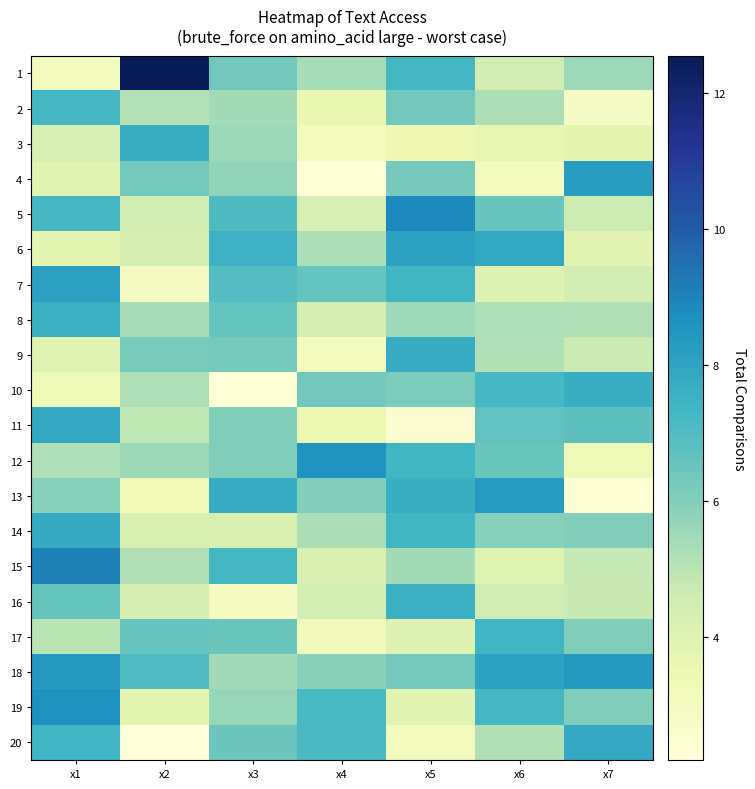

Reading left to right, list all the values displayed in this chart.

1: x1=3.1	x2=12.6	x3=6.3	x4=5.4	x5=7.3	x6=4.4	x7=5.5
2: x1=7.3	x2=5.1	x3=5.4	x4=3.6	x5=6.3	x6=5.3	x7=2.9
3: x1=4.3	x2=7.6	x3=5.6	x4=3.1	x5=3.4	x6=3.6	x7=3.7
4: x1=3.9	x2=6.3	x3=5.7	x4=2.3	x5=6.3	x6=3.0	x7=8.2
5: x1=7.2	x2=4.4	x3=7.1	x4=4.2	x5=8.9	x6=6.6	x7=4.6
6: x1=3.8	x2=4.3	x3=7.5	x4=5.2	x5=8.1	x6=7.9	x7=3.8
7: x1=8.1	x2=3.0	x3=6.9	x4=6.6	x5=7.4	x6=4.1	x7=4.4
8: x1=7.6	x2=5.4	x3=6.6	x4=4.3	x5=5.5	x6=5.2	x7=5.2
9: x1=3.9	x2=6.2	x3=6.3	x4=3.1	x5=7.7	x6=5.2	x7=4.7
10: x1=3.3	x2=5.2	x3=2.3	x4=6.4	x5=6.1	x6=7.2	x7=7.6
11: x1=7.8	x2=4.9	x3=6.1	x4=3.5	x5=2.5	x6=6.7	x7=6.8
12: x1=5.2	x2=5.6	x3=6.1	x4=8.5	x5=7.3	x6=6.5	x7=3.3
13: x1=5.9	x2=3.2	x3=7.7	x4=6.0	x5=7.6	x6=8.3	x7=2.4
14: x1=7.7	x2=4.2	x3=4.1	x4=5.3	x5=7.4	x6=5.9	x7=6.0
15: x1=9.0	x2=5.2	x3=7.3	x4=4.1	x5=5.4	x6=4.0	x7=4.8
16: x1=6.6	x2=4.3	x3=2.9	x4=4.4	x5=7.6	x6=4.5	x7=4.7
17: x1=5.0	x2=6.5	x3=6.5	x4=3.2	x5=4.1	x6=7.4	x7=6.1
18: x1=8.4	x2=7.0	x3=5.4	x4=5.9	x5=6.3	x6=8.1	x7=8.3
19: x1=8.7	x2=3.8	x3=5.6	x4=7.2	x5=3.9	x6=7.3	x7=6.0
20: x1=7.4	x2=2.2	x3=6.5	x4=7.2	x5=3.1	x6=5.1	x7=7.8